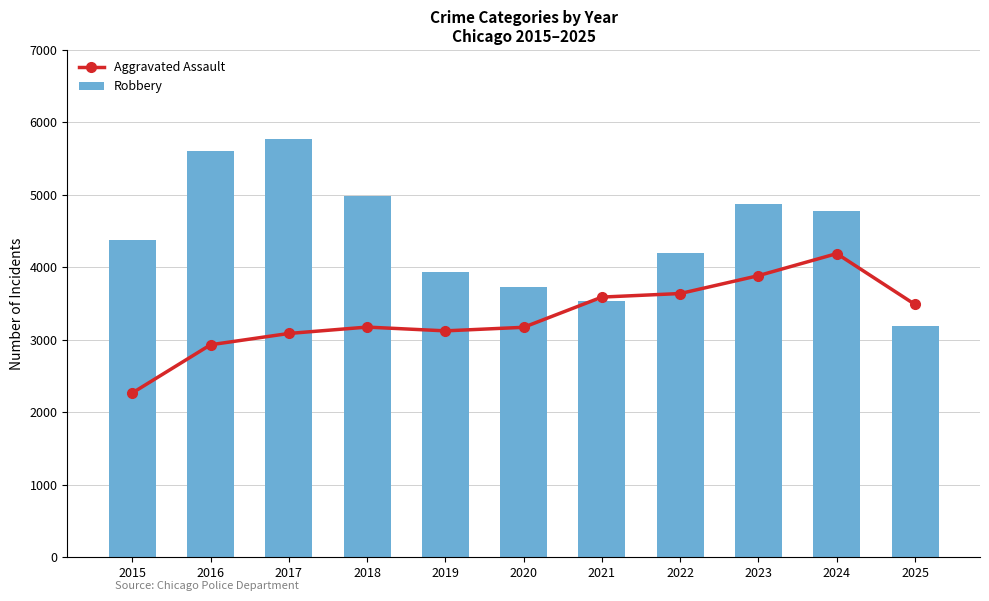

Which series has the largest total across all categories?

Robbery